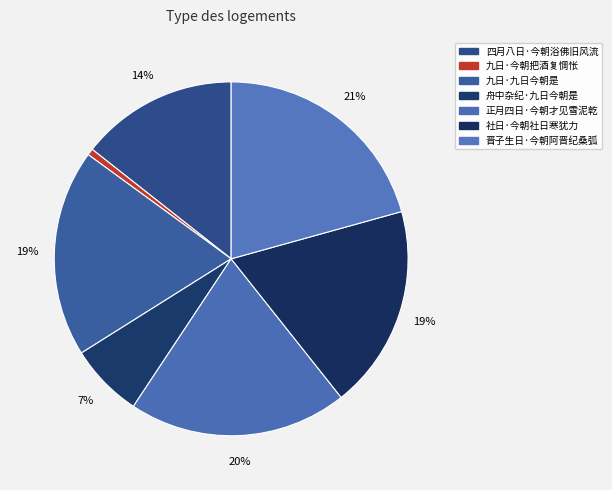

To the nearest percent, what is the average slice percentage?

14%